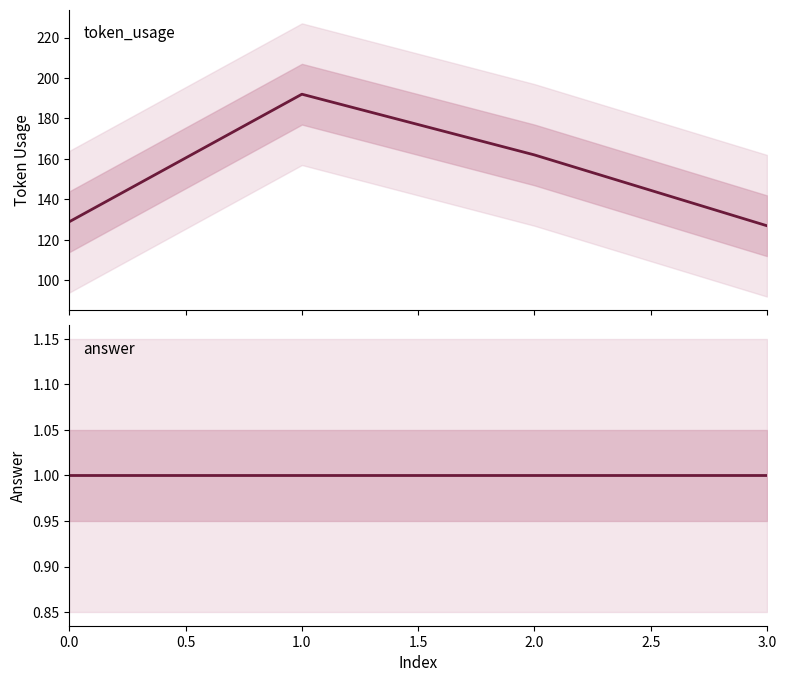

Reading right to left, extract all data points from this chart.

token_usage: 127	162	192	129
answer: 1	1	1	1